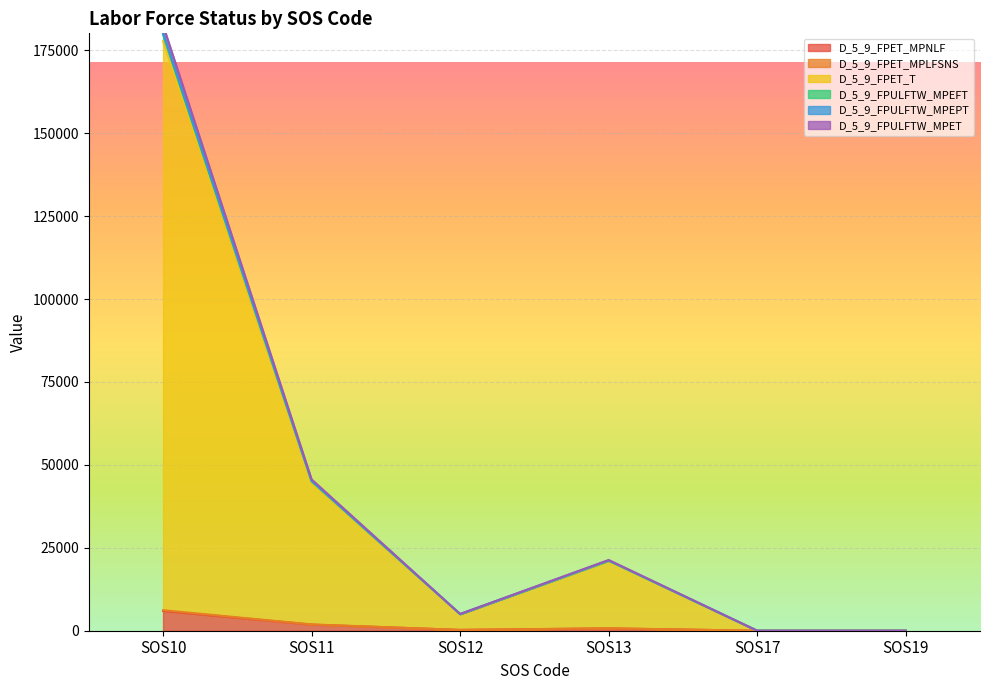

Reading right to left, list all the values displayed in this chart.

D_5_9_FPET_MPNLF: 0	0	701	248	1840	5951
D_5_9_FPET_MPLFSNS: 0	0	736	253	1909	6185
D_5_9_FPET_T: 0	0	21160	5010	45072	179782
D_5_9_FPULFTW_MPEFT: 0	0	21330	5055	45621	182595
D_5_9_FPULFTW_MPEPT: 0	0	21177	5017	45164	180128
D_5_9_FPULFTW_MPET: 0	0	21032	4979	44719	177722